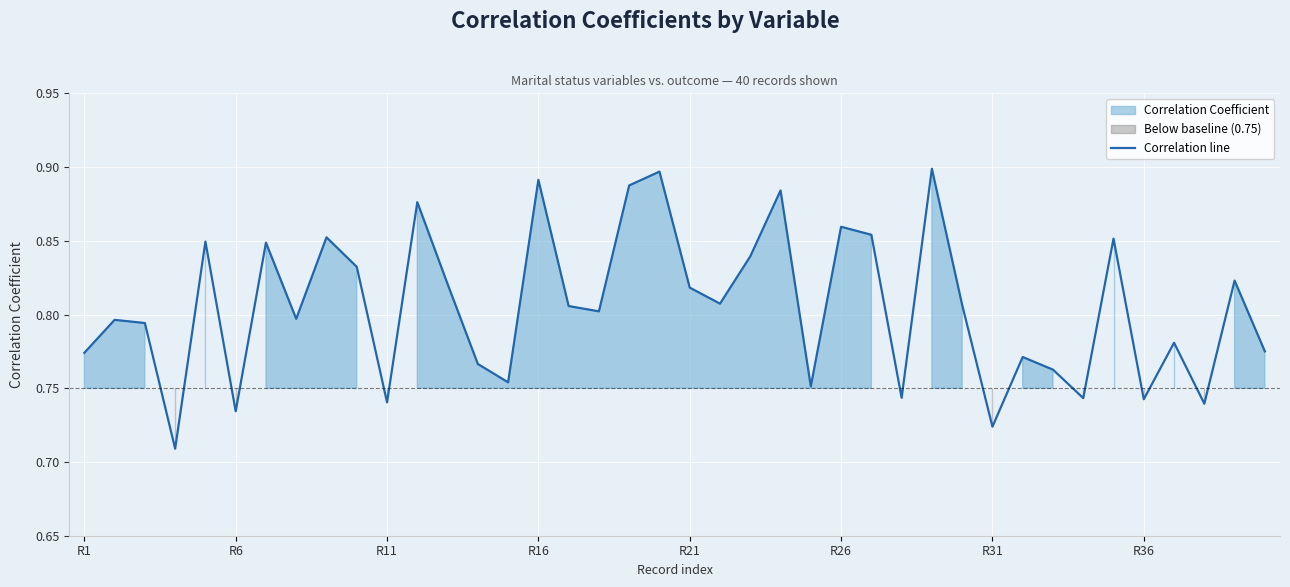

True or false: the data shows 0.2 at 18.

False